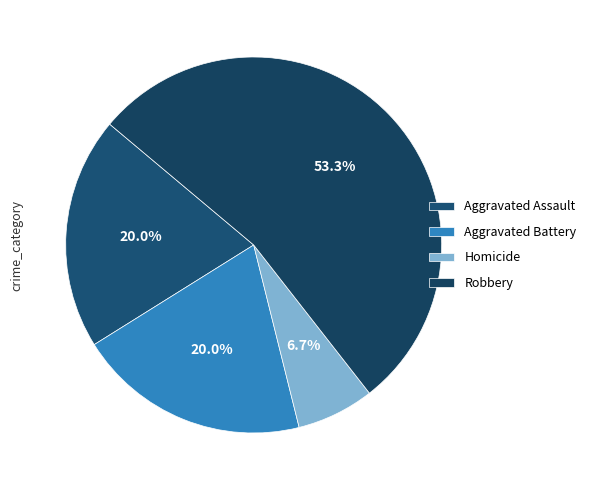

What percentage is NOT represented by Homicide?

93.3%